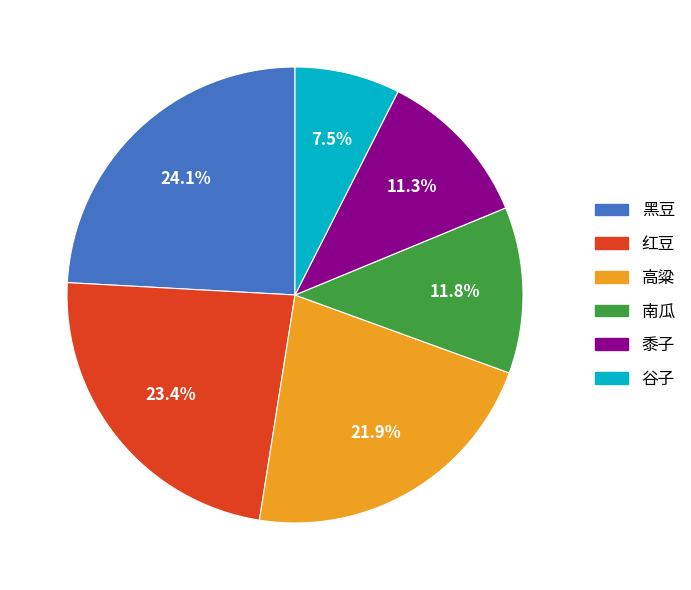

True or false: 黍子 accounts for 1% of the total.

False